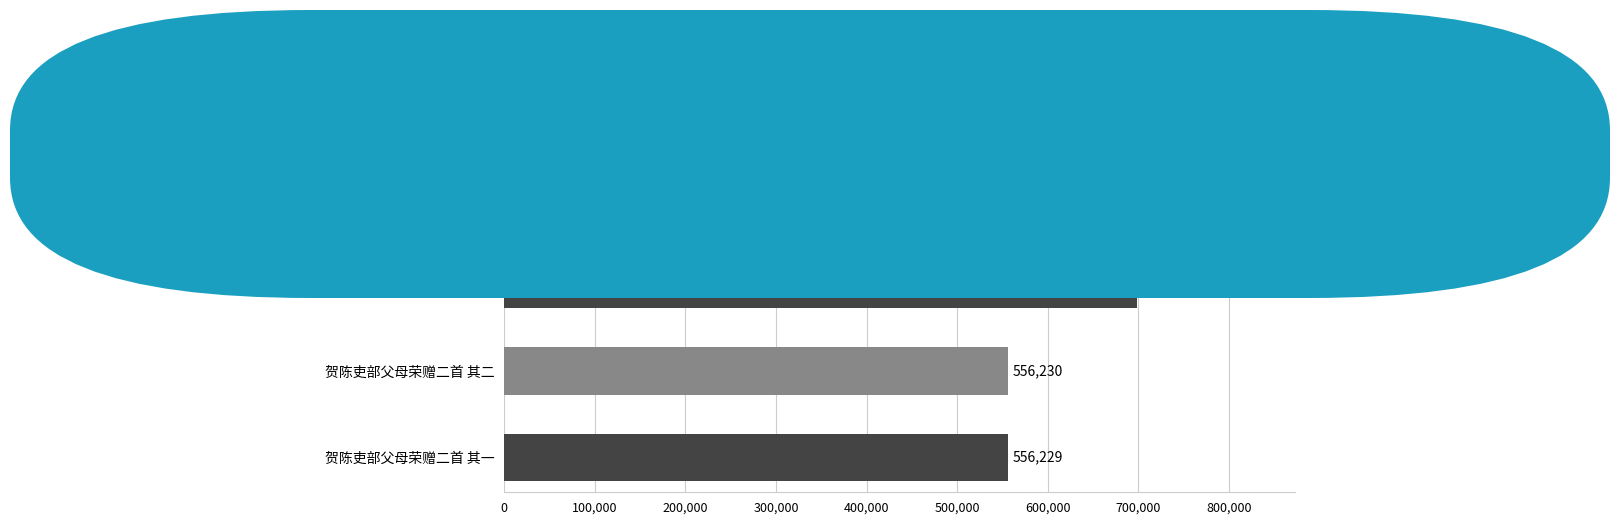

What is the value of the 3rd bar from the top?

556229